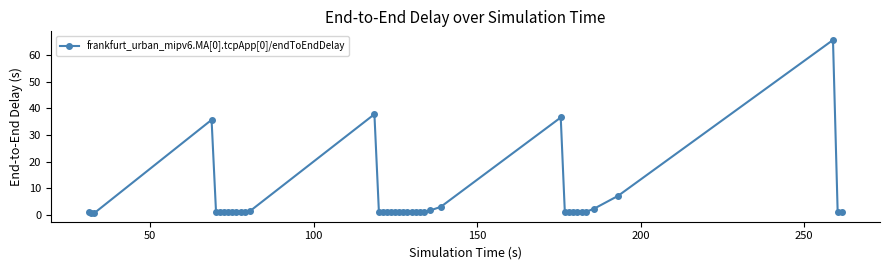

Count the number of data series in this chart.

1